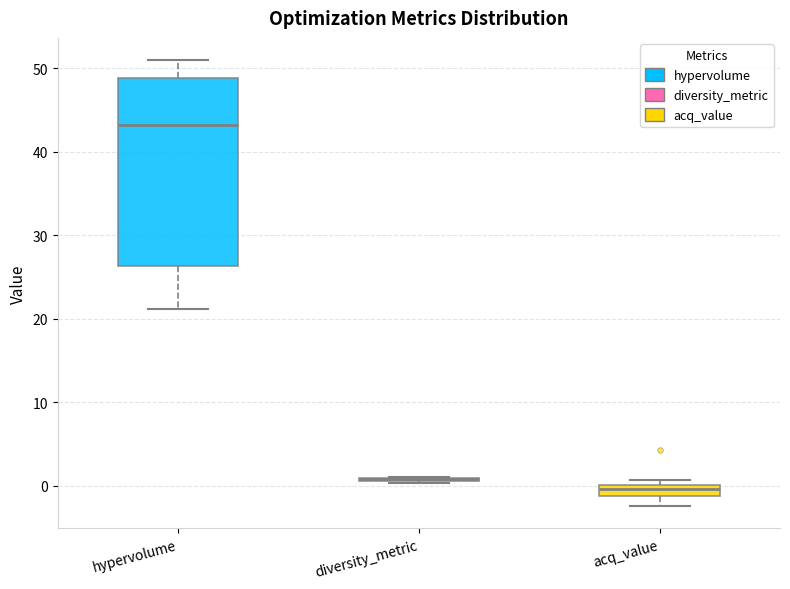

Comparing the boxes themselves (not the whiskers), which one is the tallest?

hypervolume